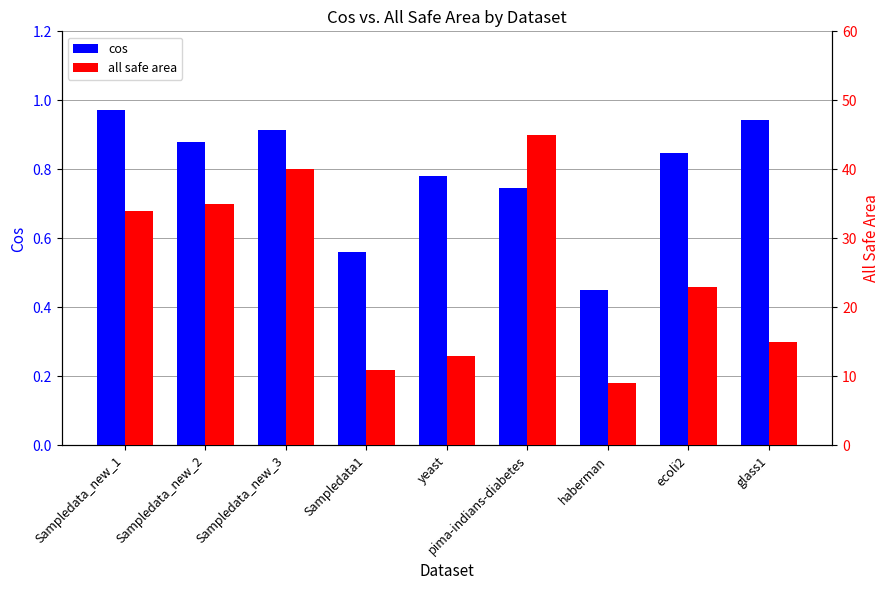

What is the label of the 2nd bar from the right?

ecoli2